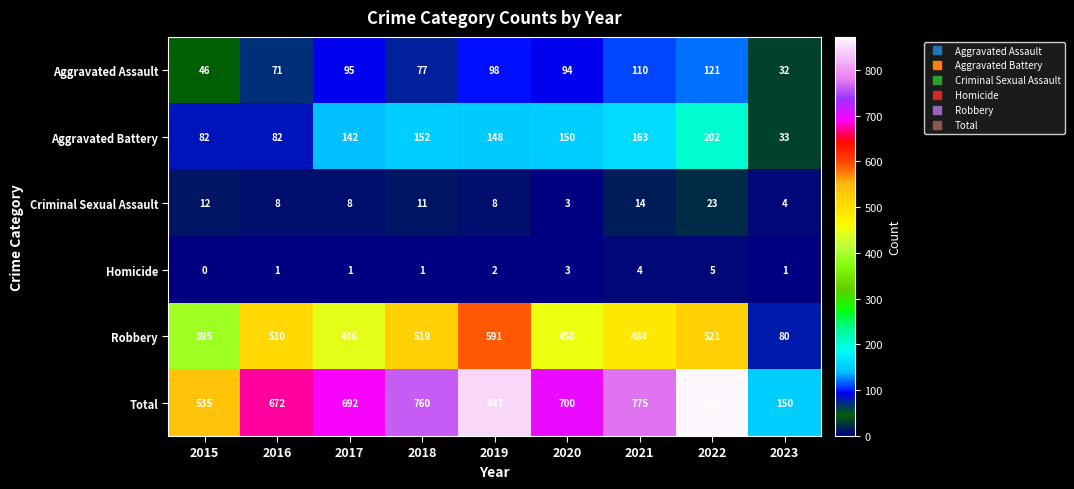

What is the difference between the highest and lowest values at 2015?

535